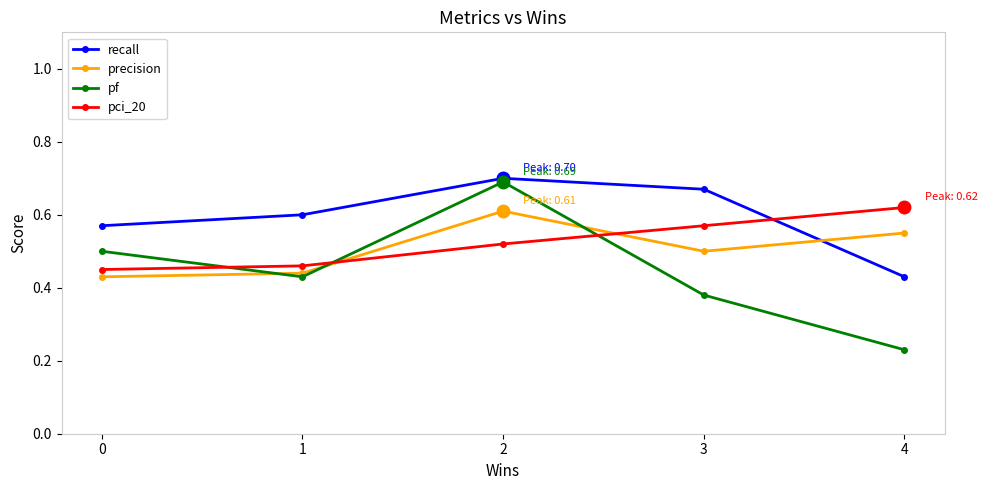

At which label is pf closest to 0?

4